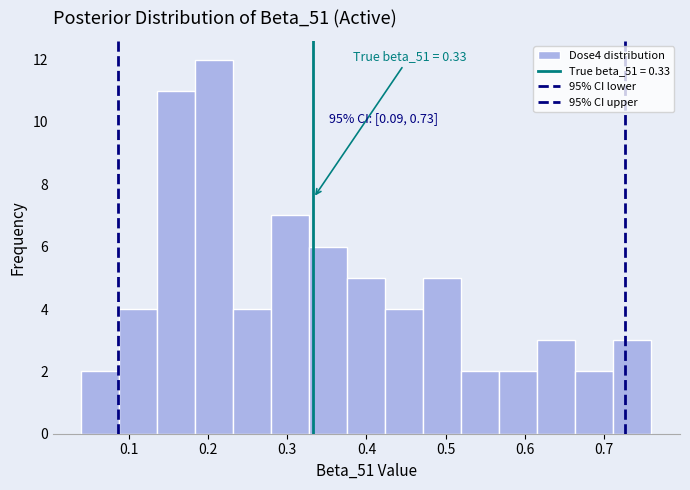

Over which range of the x-axis is the bar tallest?

0.184 to 0.232